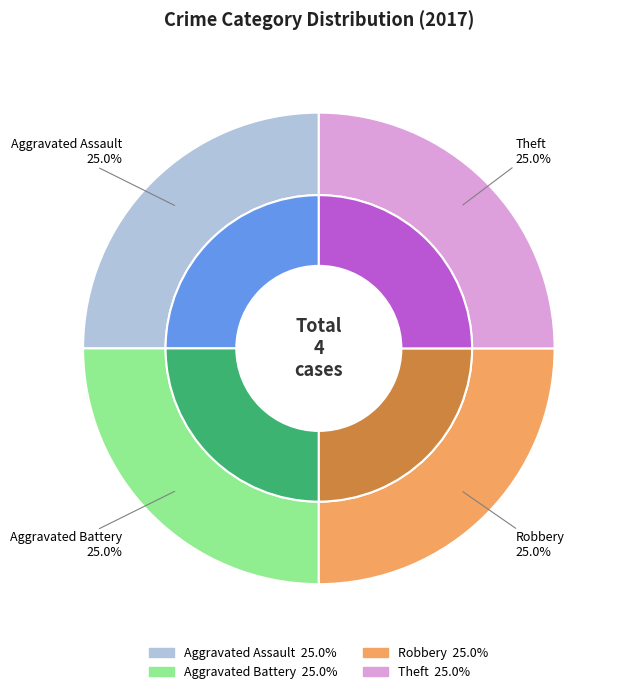

True or false: Criminal Sexual Assault accounts for 14% of the total.

False